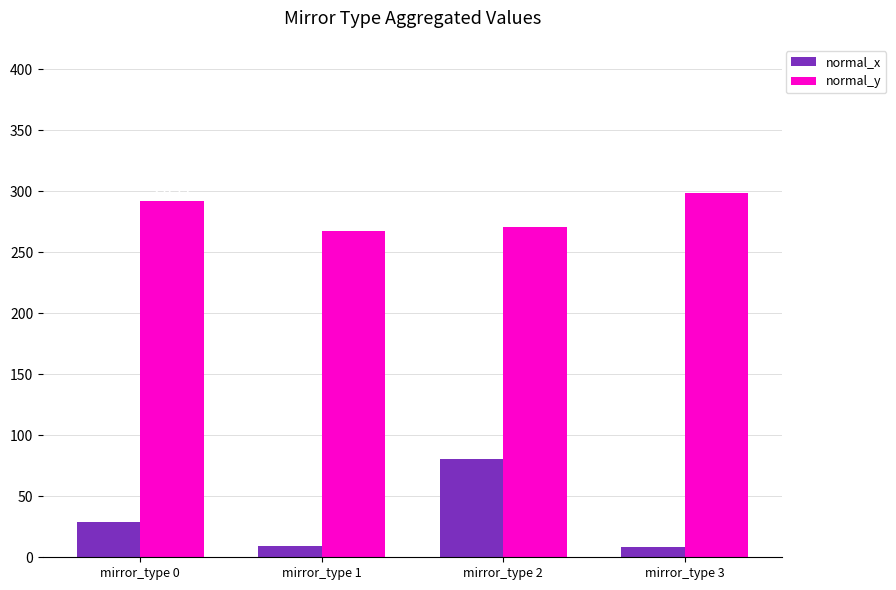

The value of normal_y at mirror_type 0 is 291.8. True or false?

True